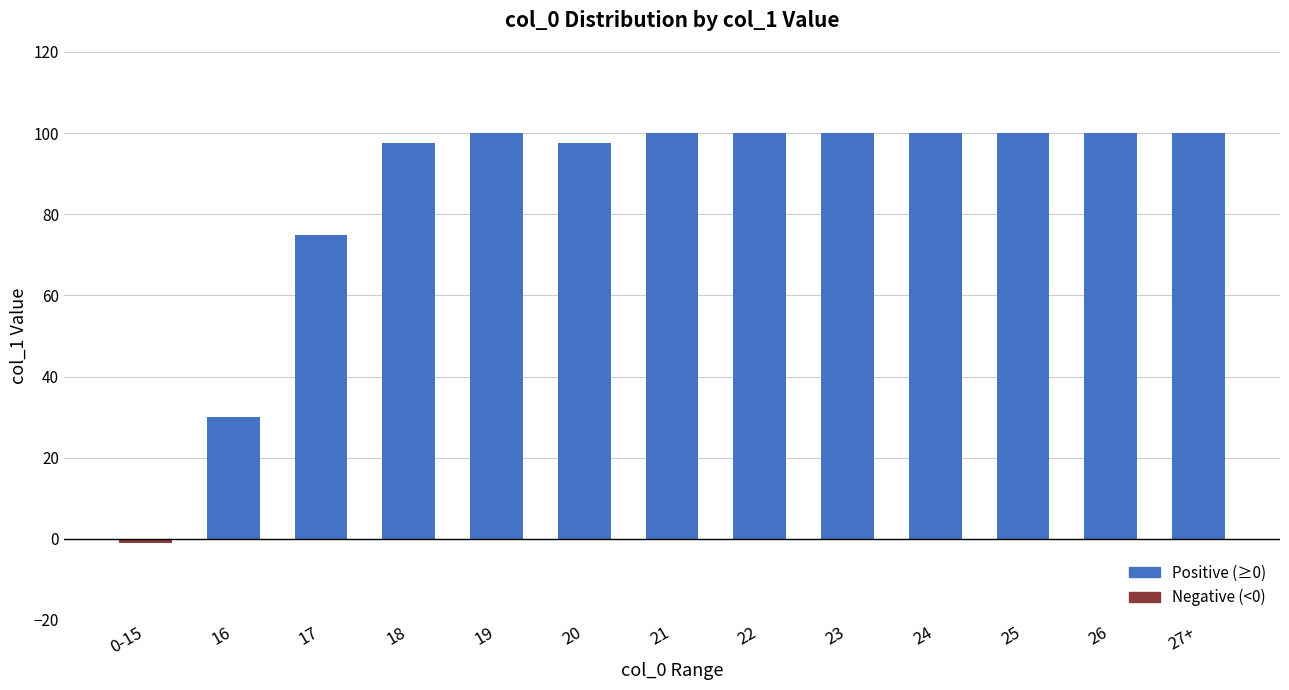

The chart shows a value of 142.3 at 19. True or false?

False